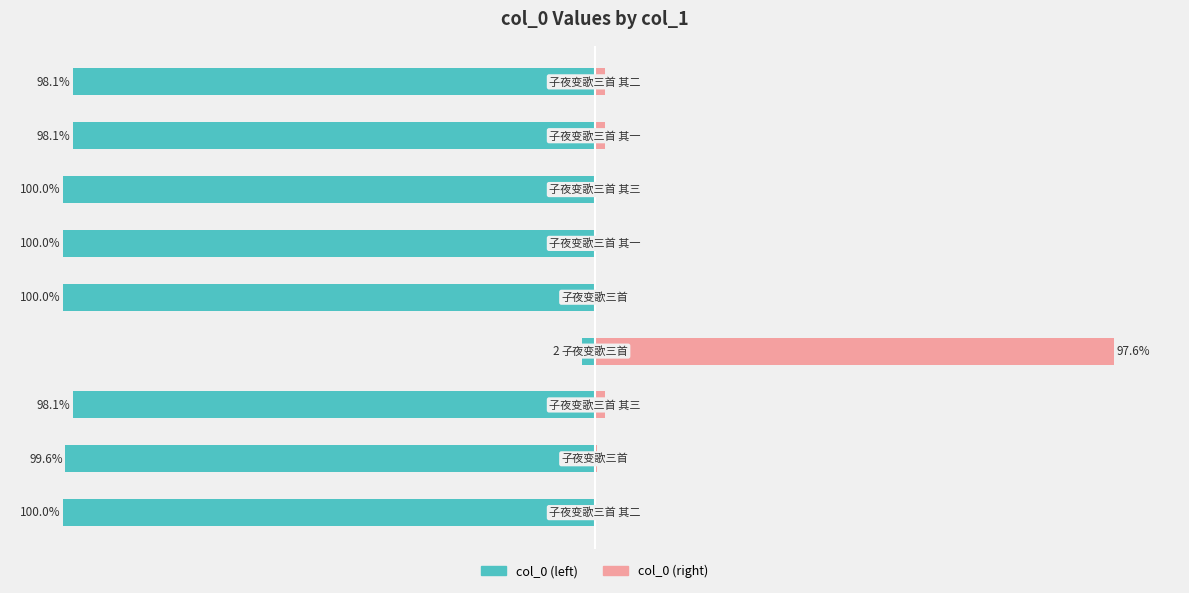

What is the difference between the second highest and minimum values in the col_0 (right) series?

1.9